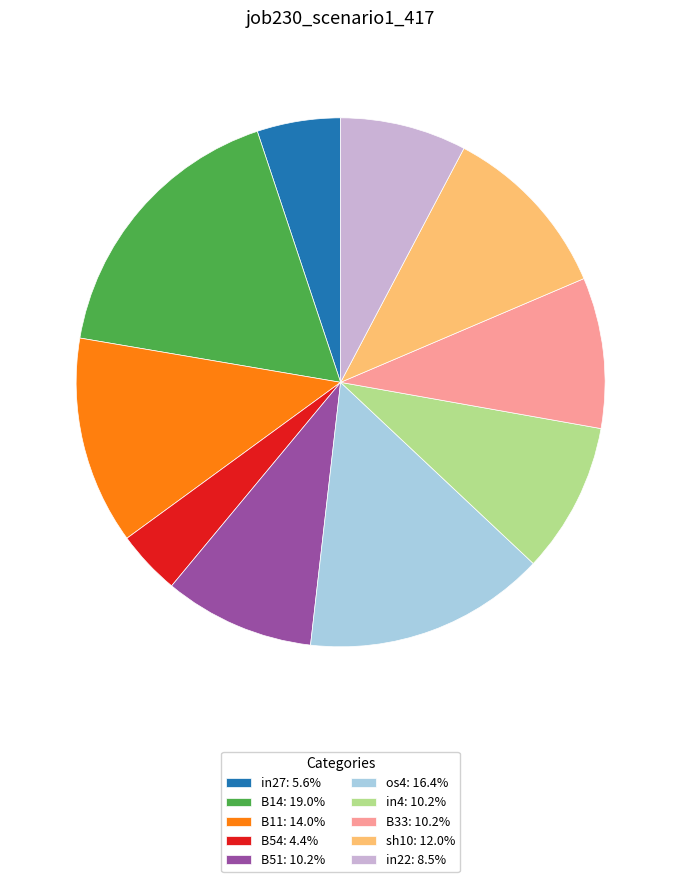

True or false: B14 accounts for 12% of the total.

False